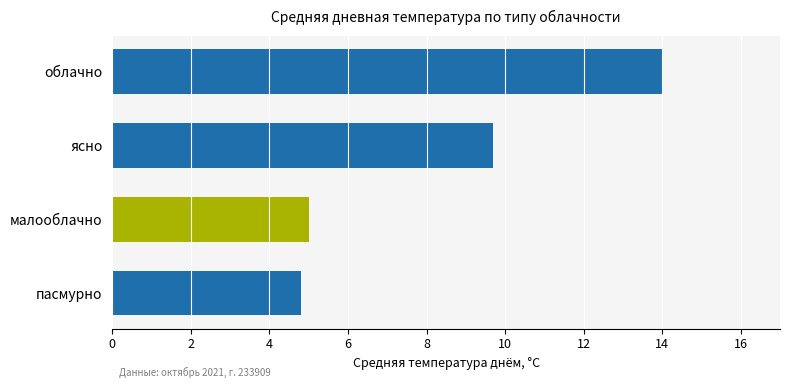

Does the chart contain any negative values?

No